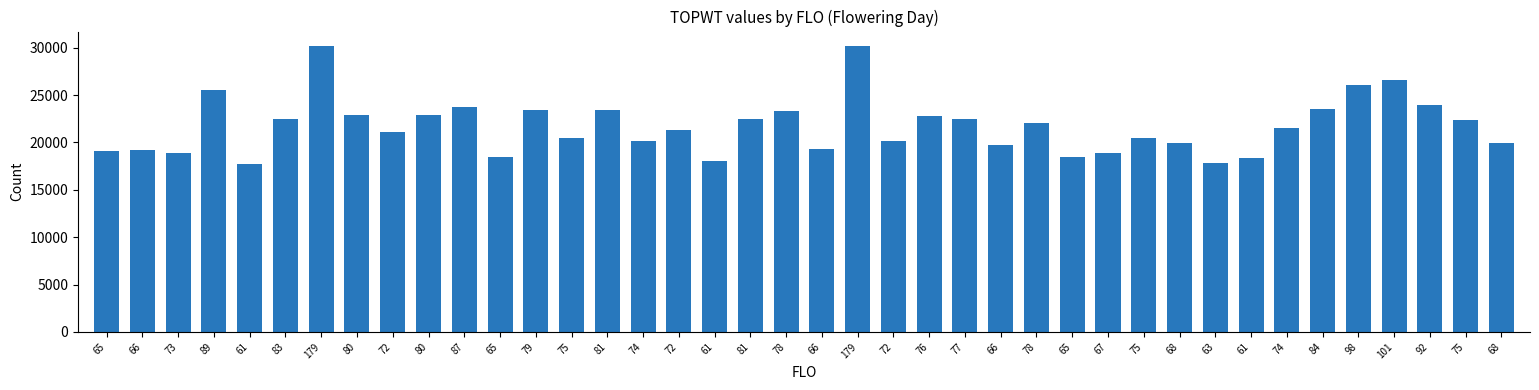

Is it true that the value at 67 is 8271?

False